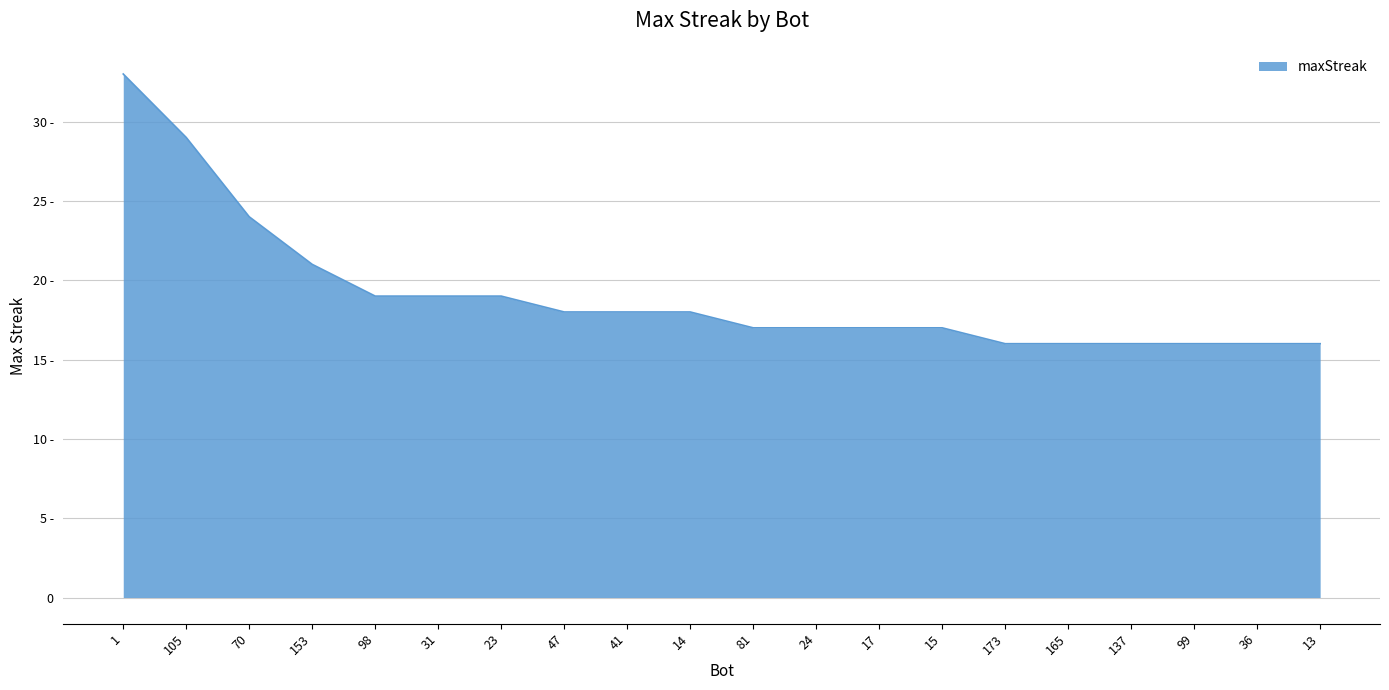

What is the difference between the maximum and minimum values?

17